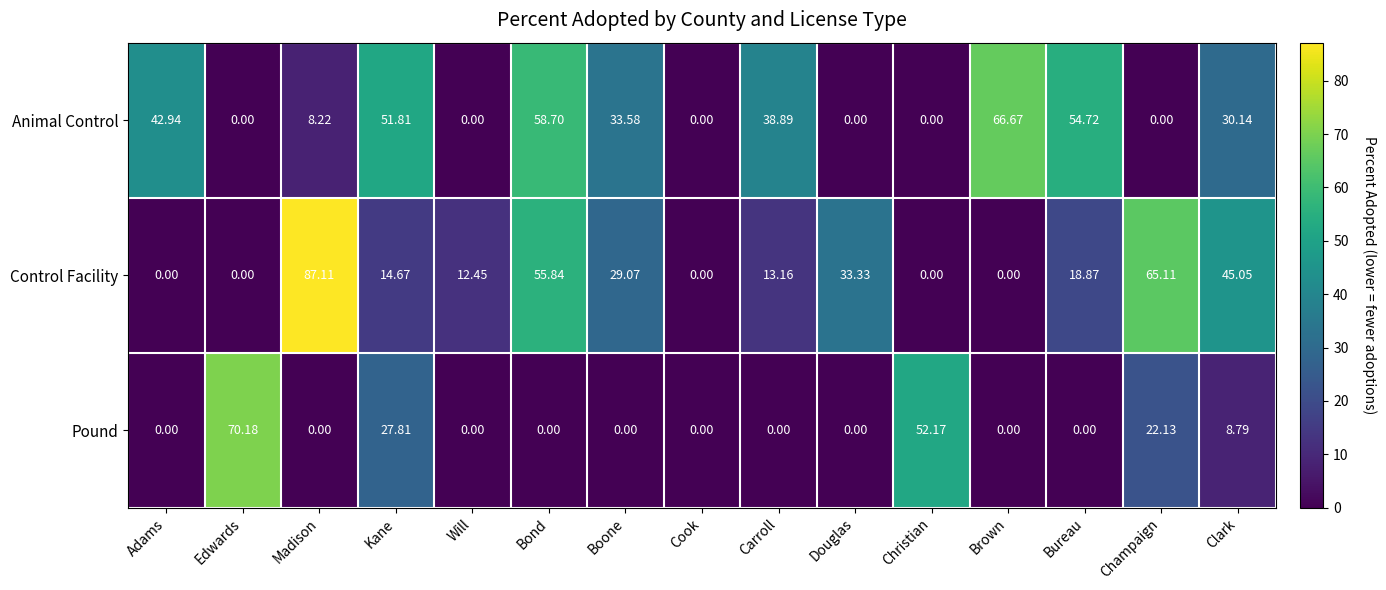

Where is Pound nearest to the value 35?

Kane